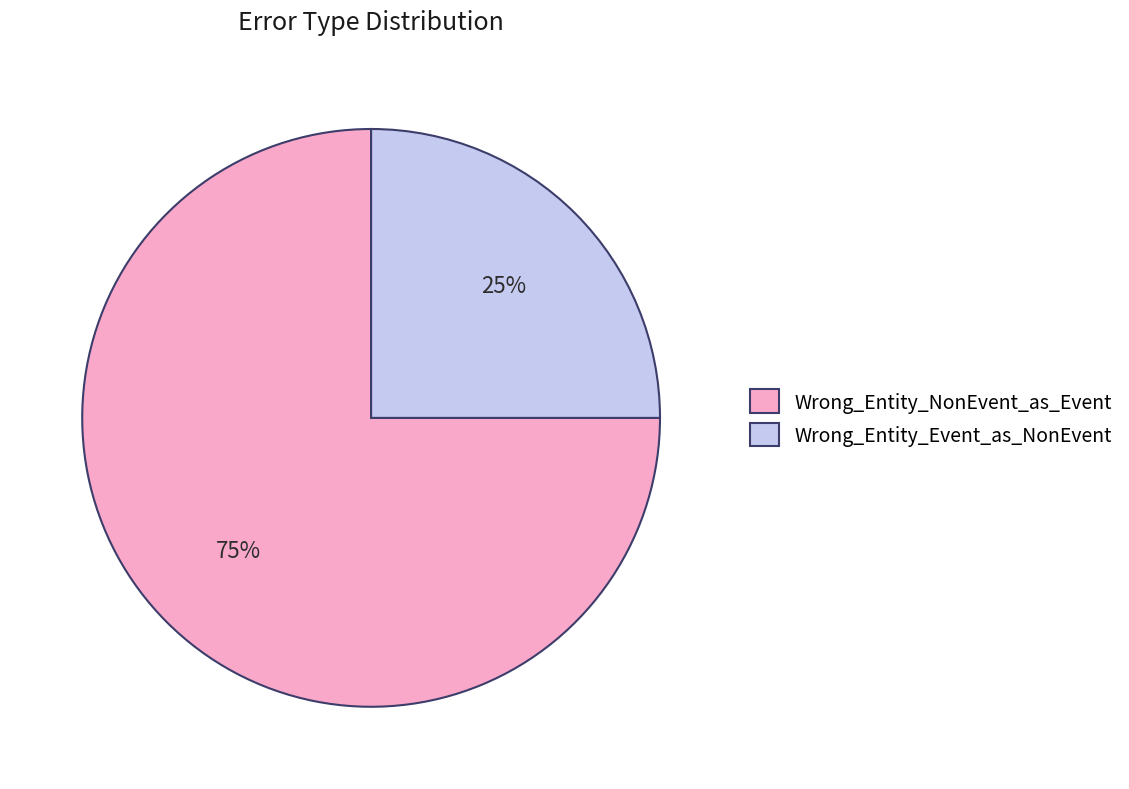

To the nearest percent, what is the difference between the largest and smallest slice percentages?

50%